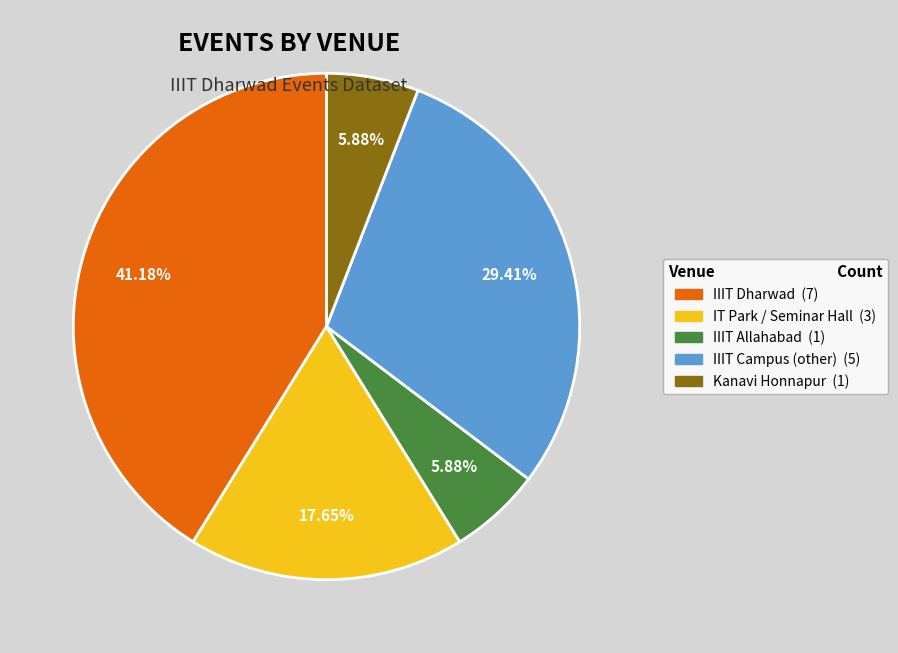

True or false: IIIT Campus (other) accounts for 41% of the total.

False